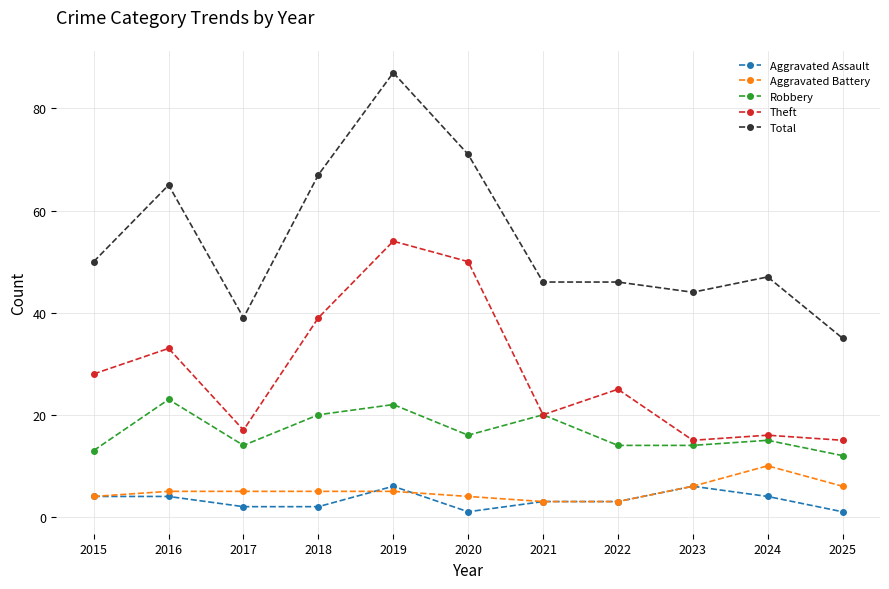

True or false: Total and Aggravated Battery intersect in this chart.

False